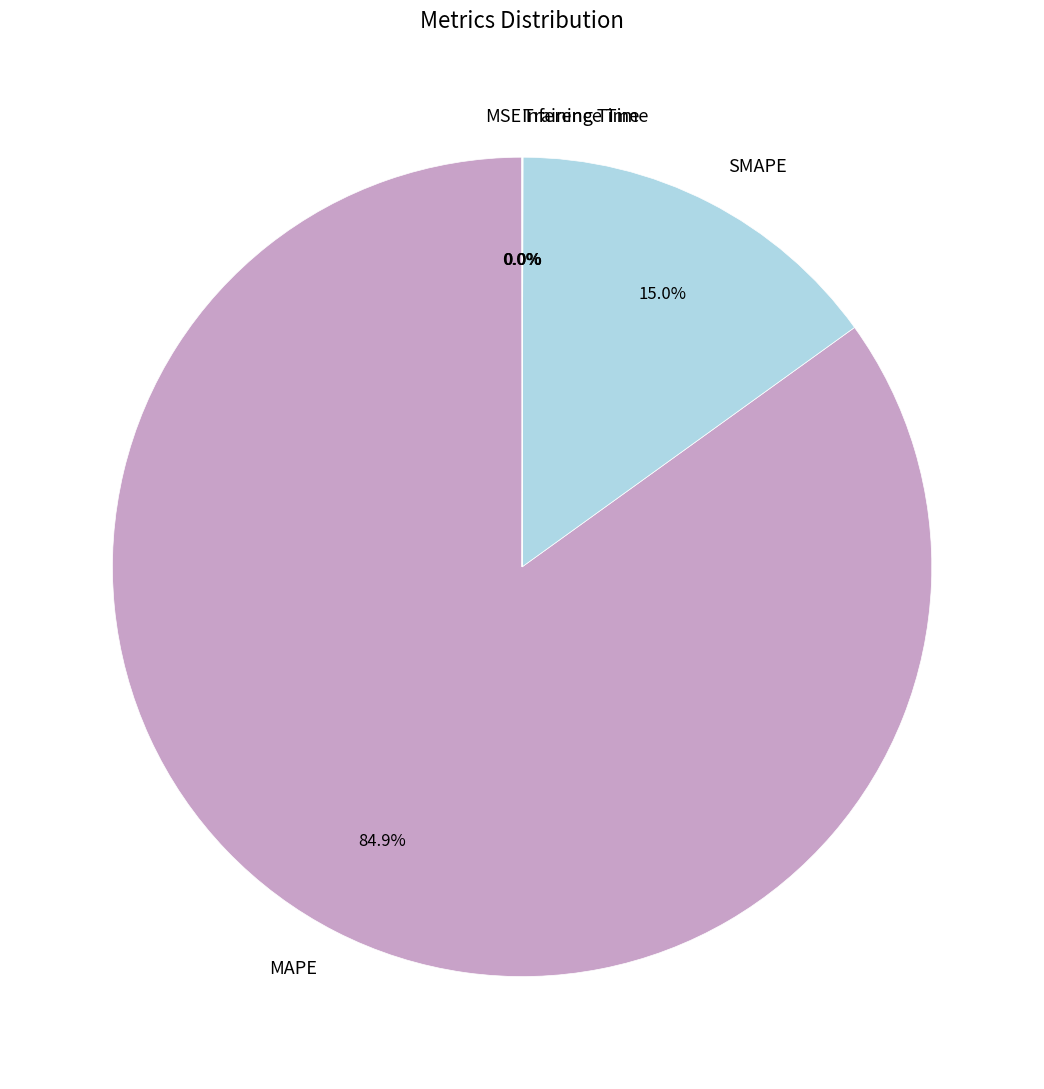

Which category has the biggest portion of the pie?

MAPE